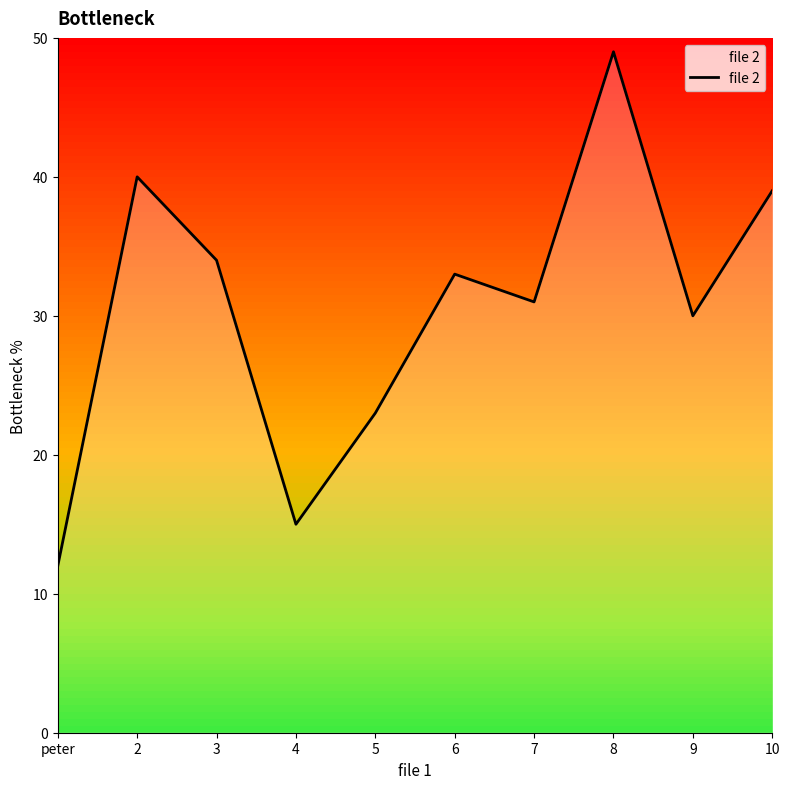

Reading left to right, transcribe all the data shown in this chart.

12	40	34	15	23	33	31	49	30	39